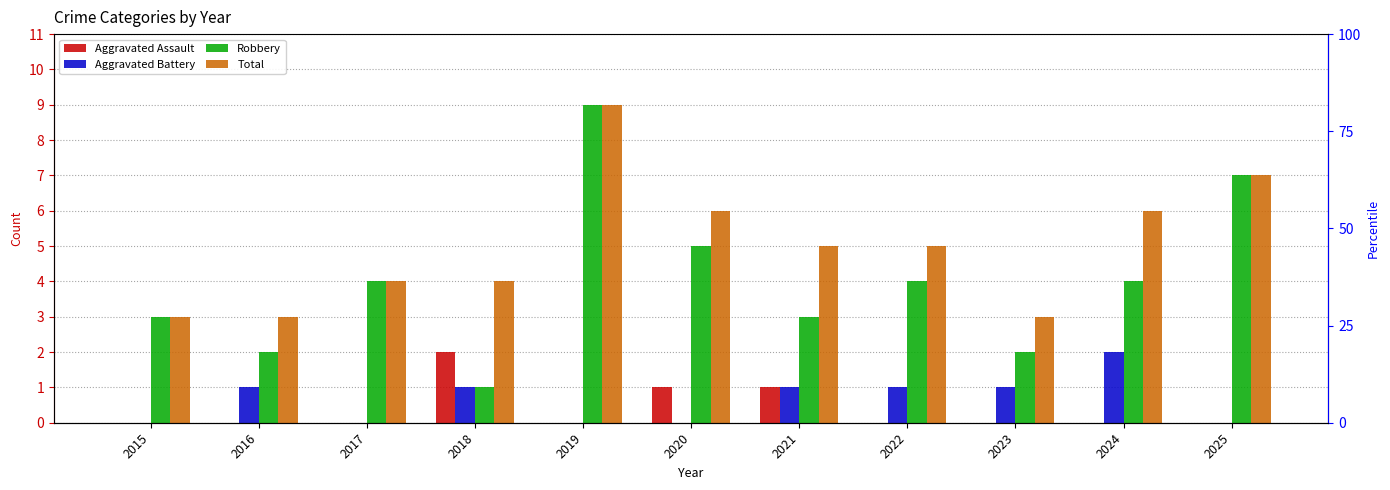

Read the Total value at 2025.

7